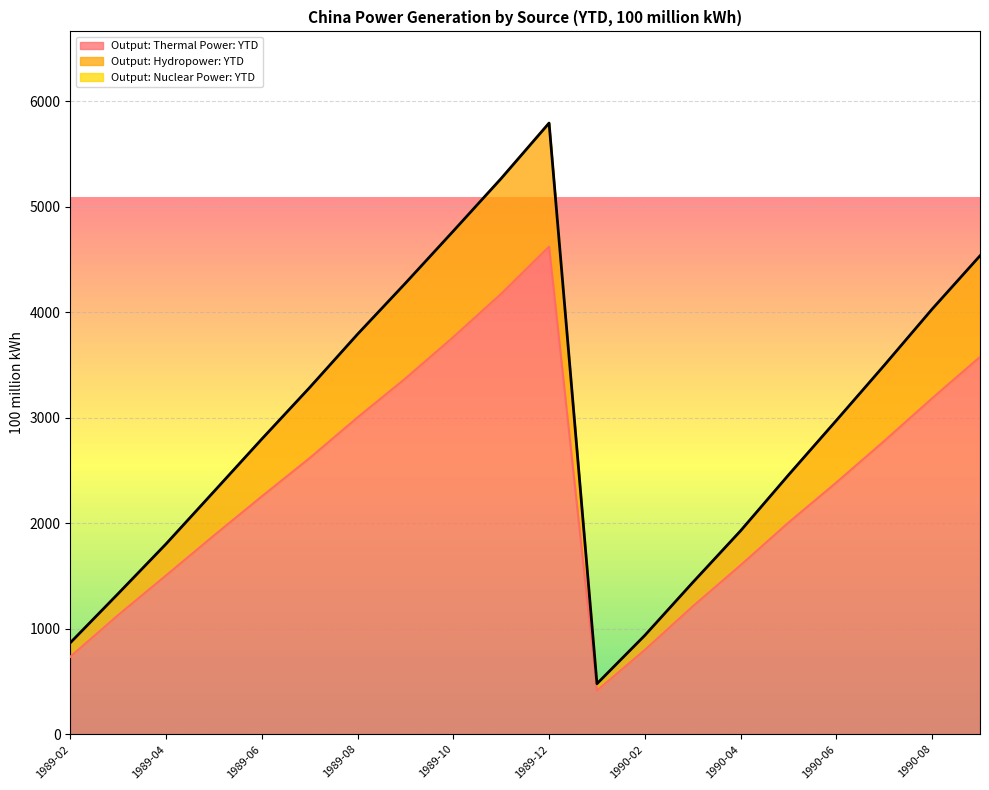

Which has a higher value, 1989-09 or 1990-02?

1989-09